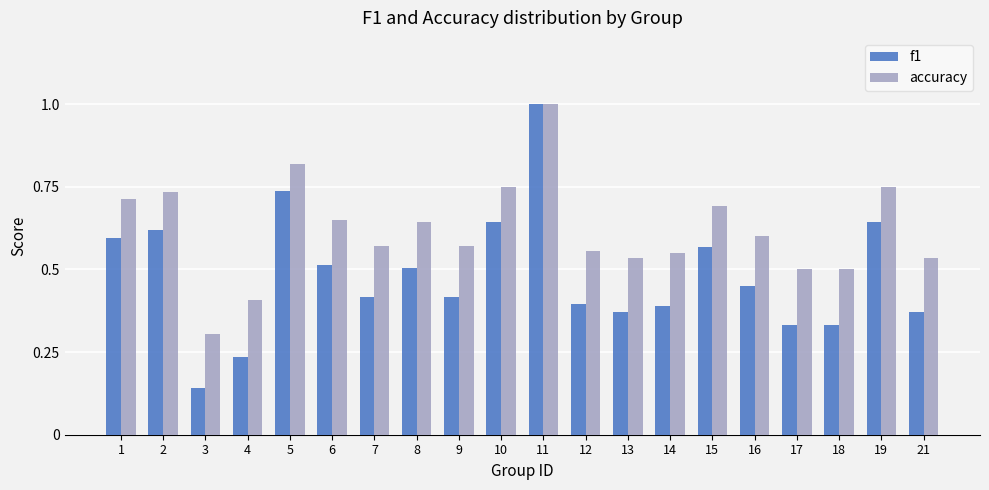

The accuracy series shows 0.7 at 1. True or false?

True